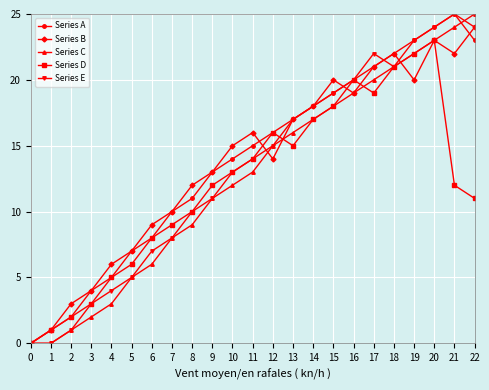

How many interior local peaks does the Series B series have?

4